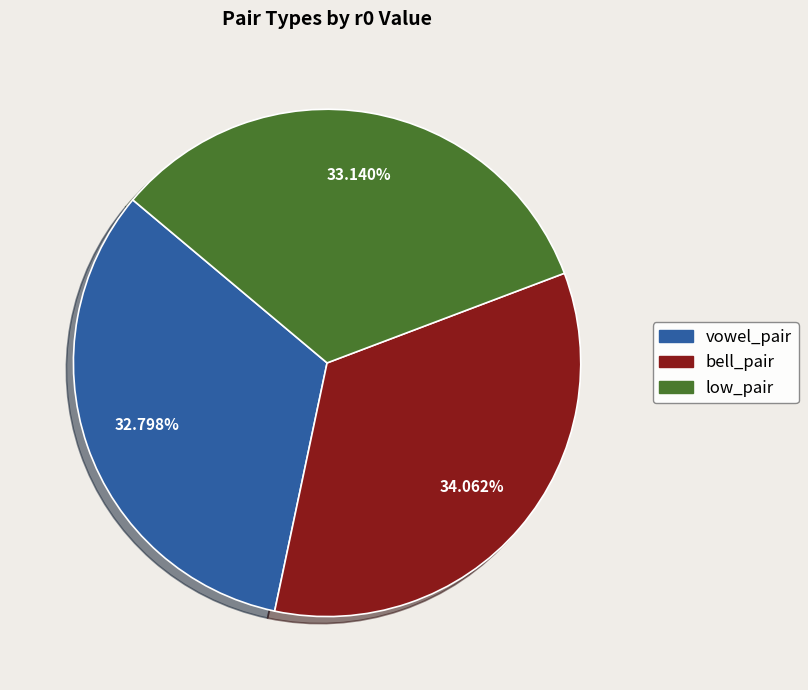

What is the largest slice in the pie chart?

bell_pair